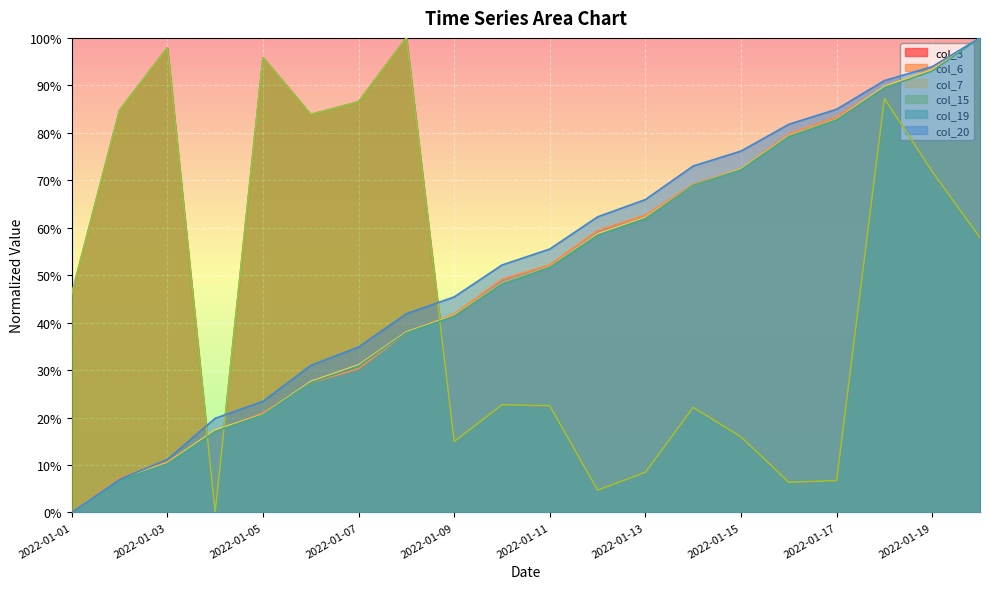

Rank the series at 2022-01-16 from lowest to highest value.

col_3, col_15, col_19, col_7, col_6, col_20